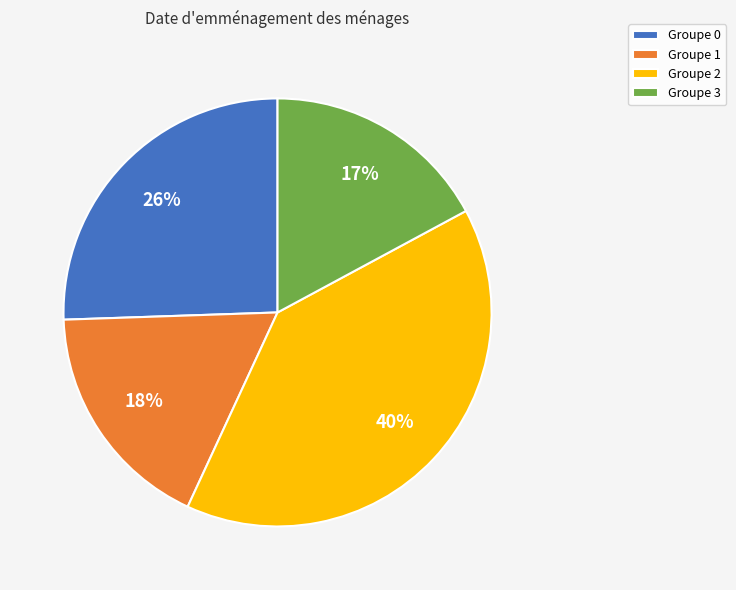

How many slices are in this pie chart?

4